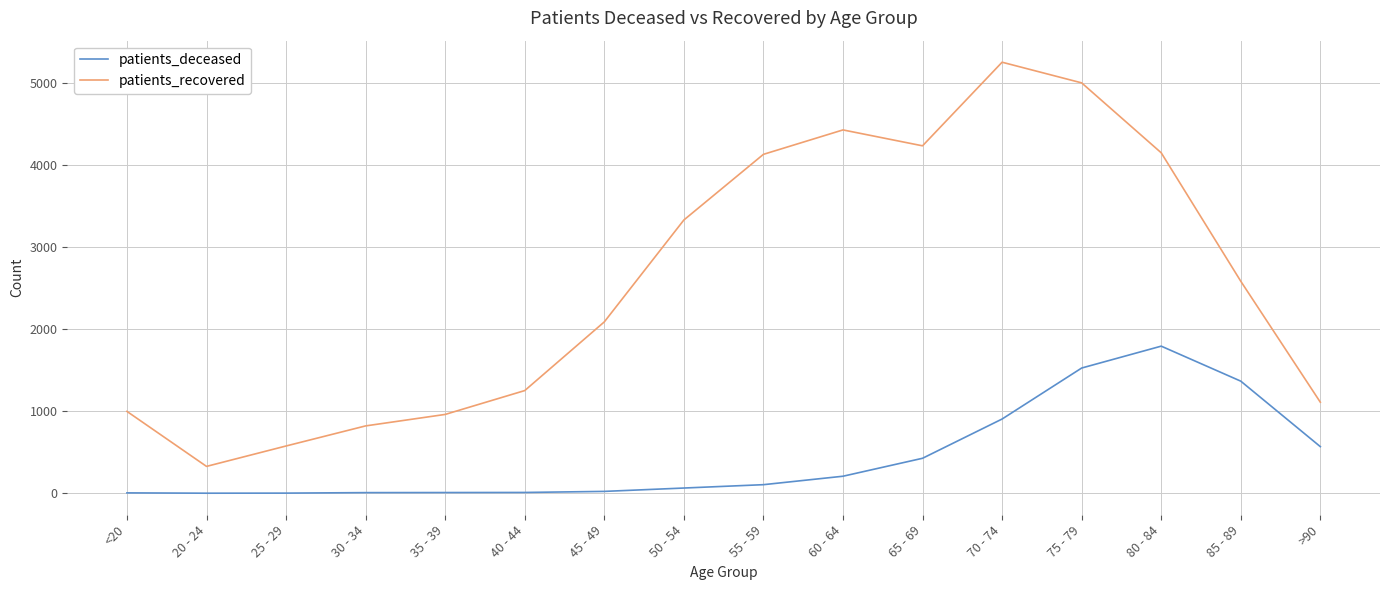

What is the highest value of the patients_deceased series?

1795